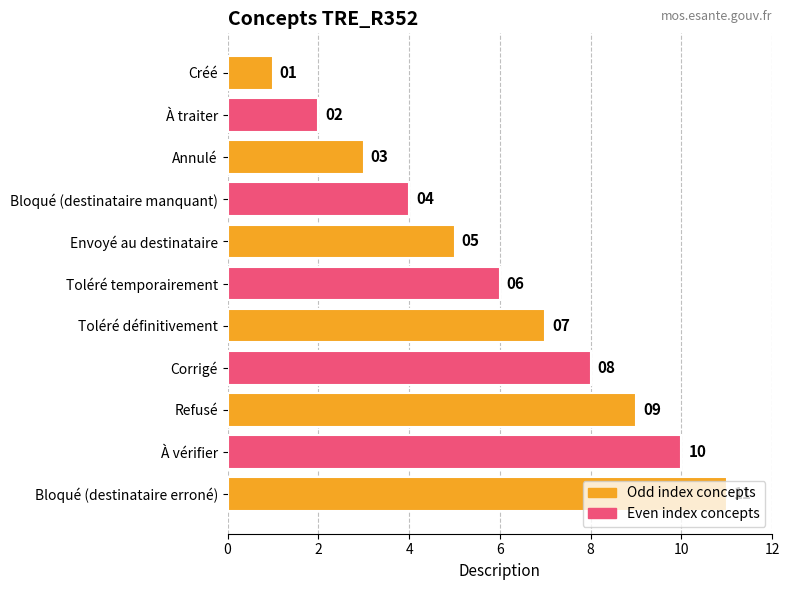

What value does the data have at Toléré temporairement, to the nearest 10?

10